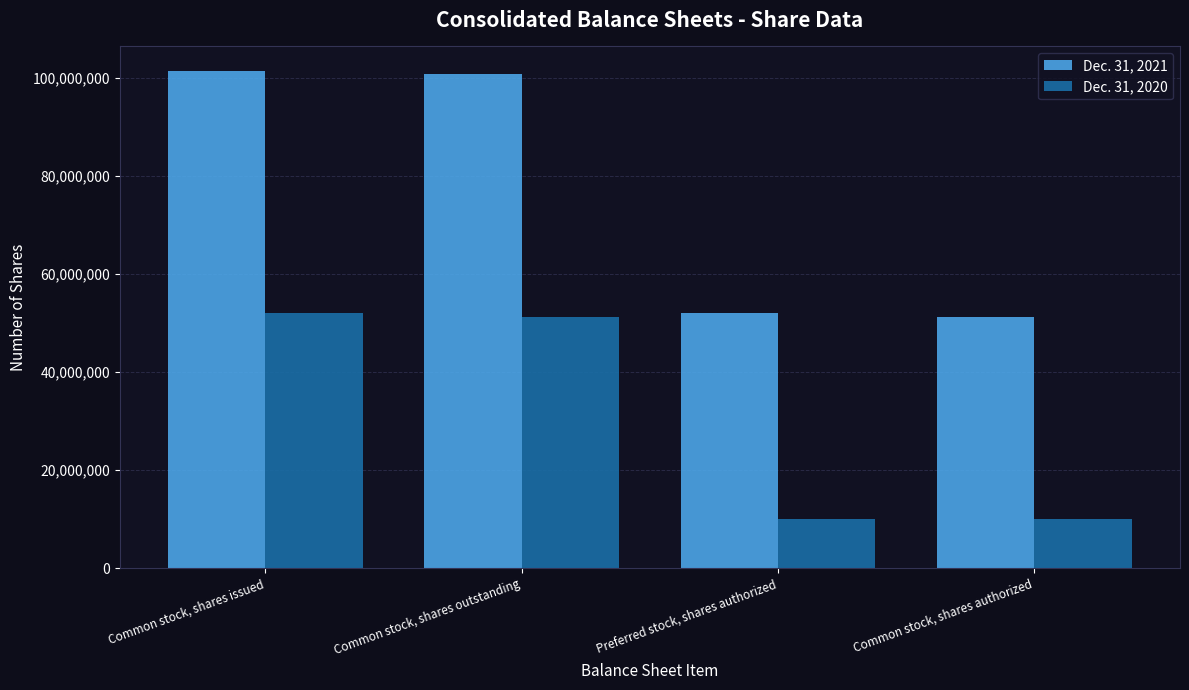

At Common stock, shares authorized, list the series in order from smallest to largest.

Dec. 31, 2020, Dec. 31, 2021